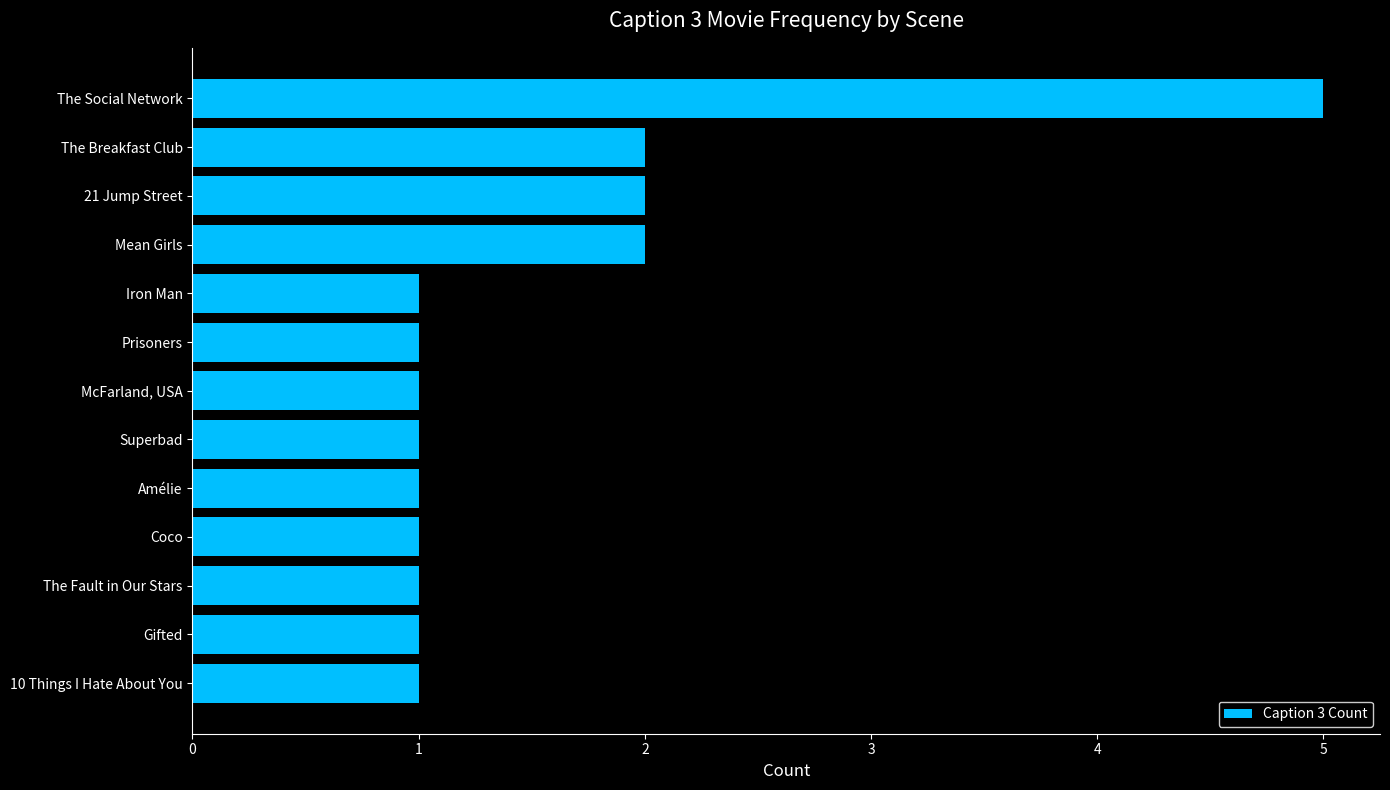

The chart shows a value of 2 at The Breakfast Club. True or false?

True